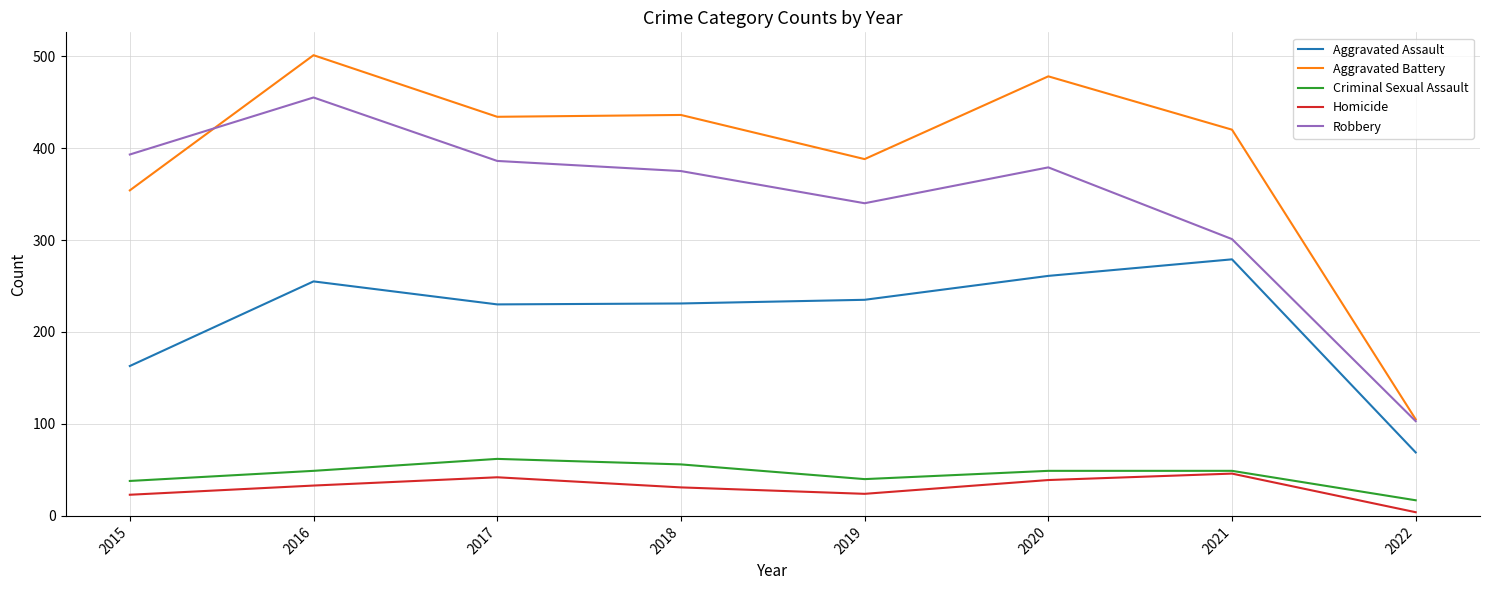

At 2015, list the series in order from largest to smallest.

Robbery, Aggravated Battery, Aggravated Assault, Criminal Sexual Assault, Homicide